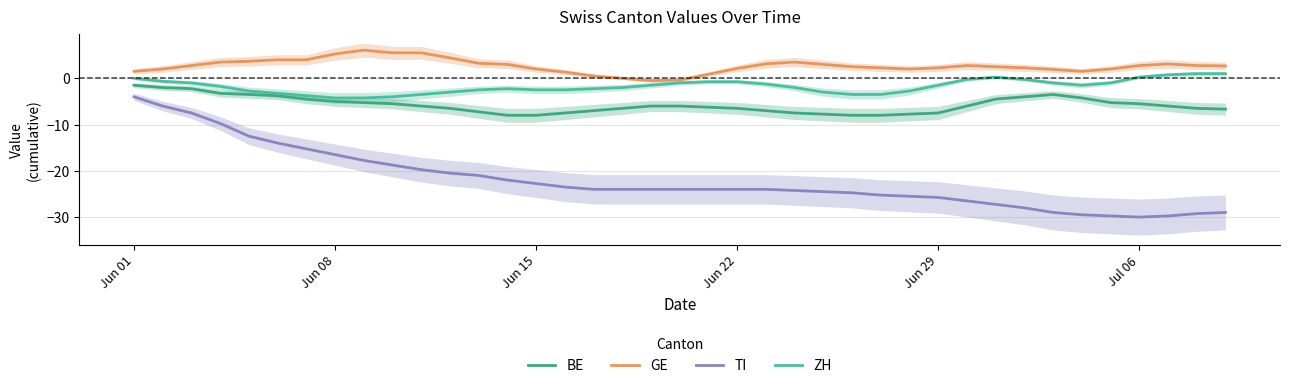

Is this an area chart (filled region under the line)?

No